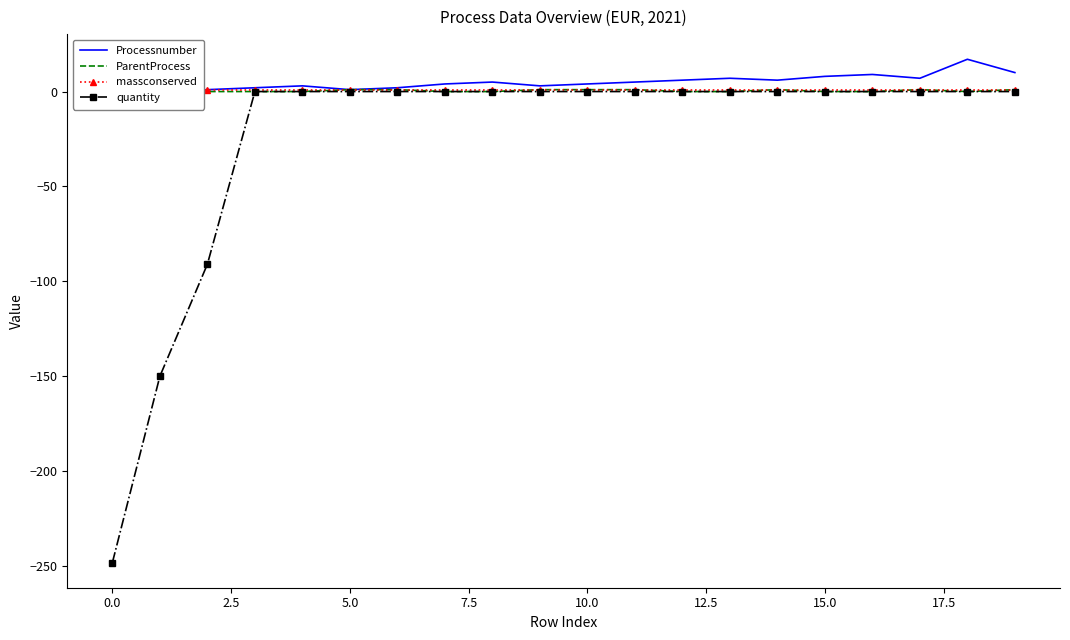

What is the lowest value of the quantity series?

-248.1